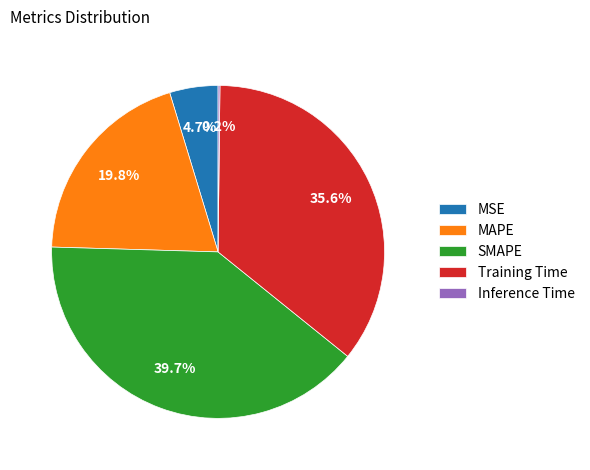

True or false: Training Time accounts for 36% of the total.

True